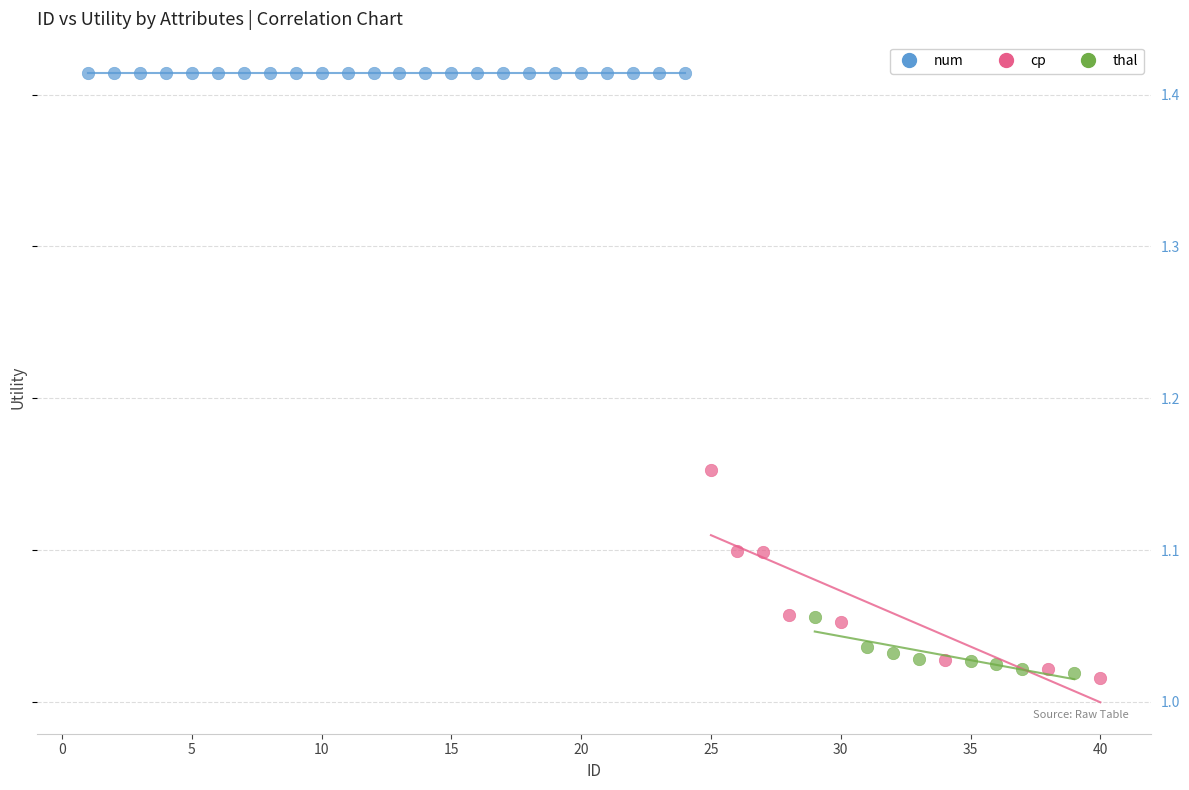

Which series reaches the maximum Y coordinate?

num